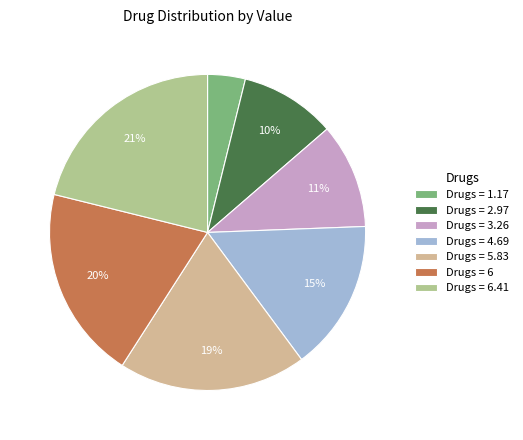

Is there a majority slice in this chart?

No